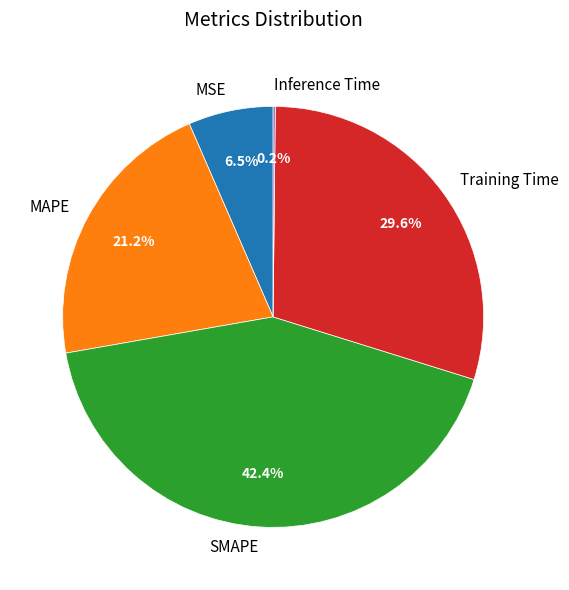

Which has a higher value, Training Time or MSE?

Training Time